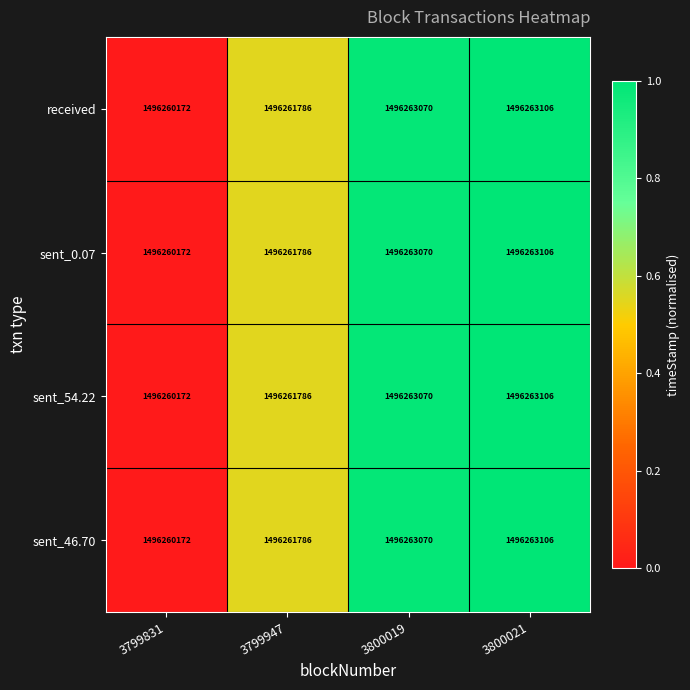

Count the number of categories in the chart.

4